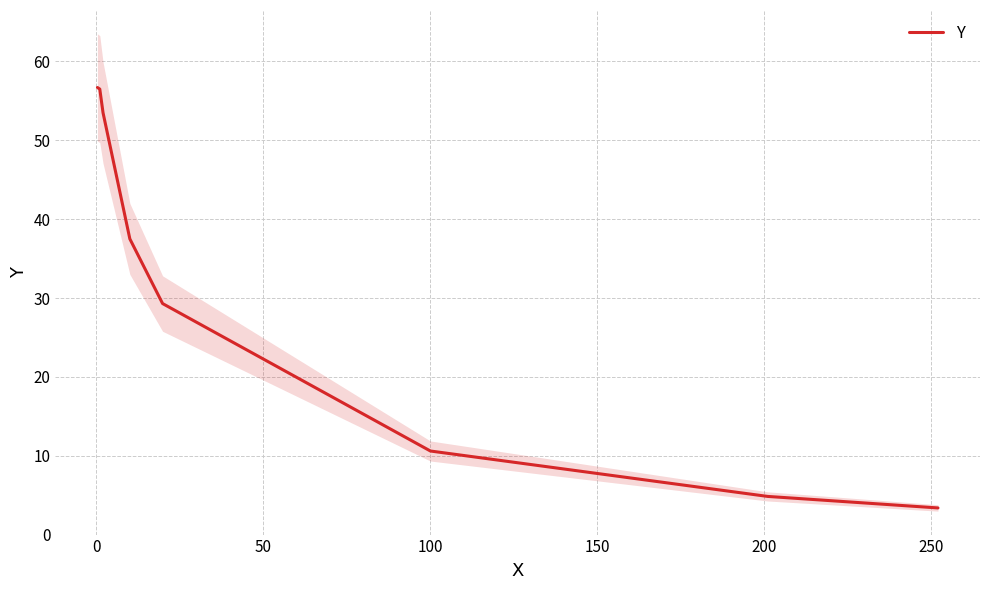

What is the lowest value of the Y series?

3.4